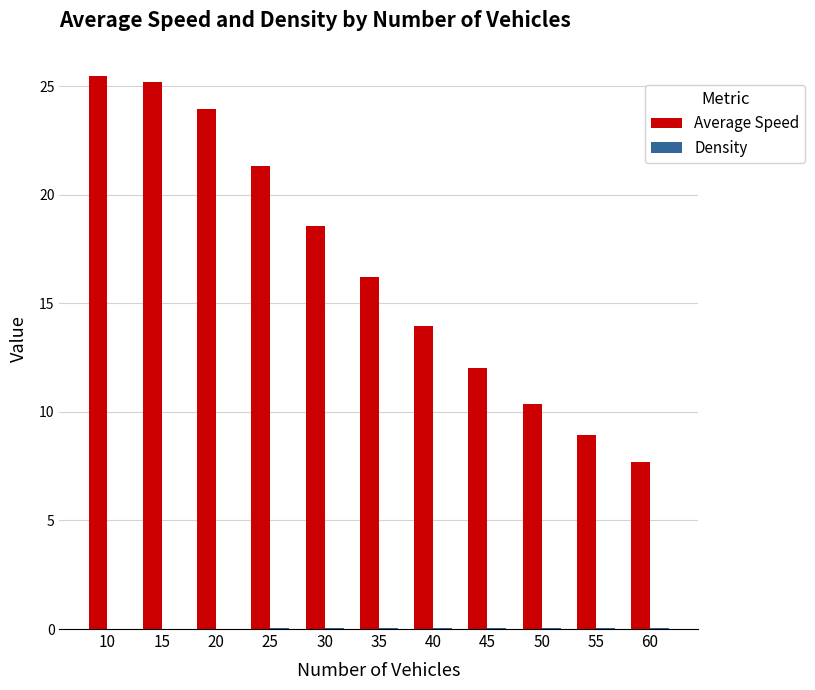

Between 15 and 25, which series saw the biggest shift?

Average Speed